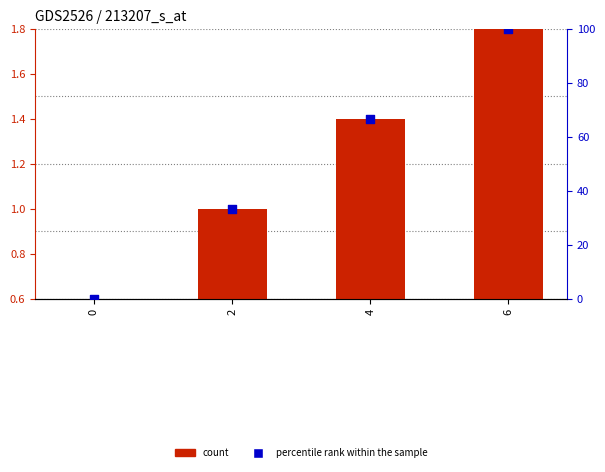

What is the total value across all series at 6?

101.8